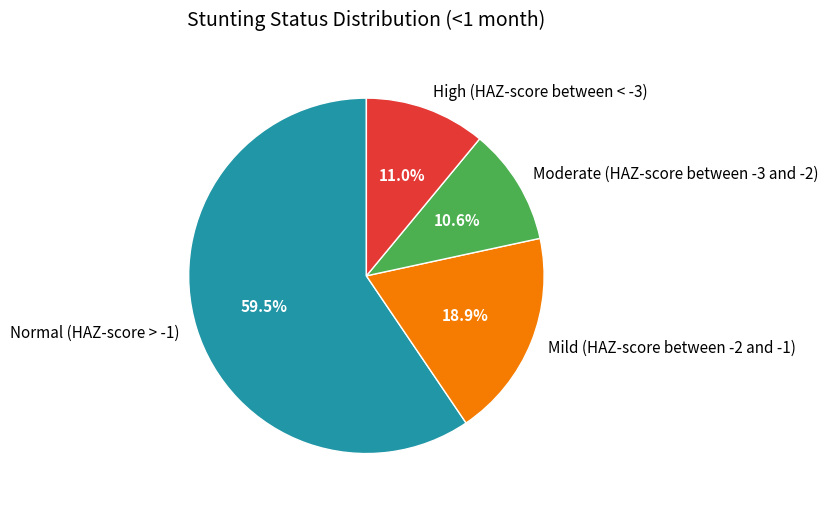

Does any single category account for the majority?

Yes